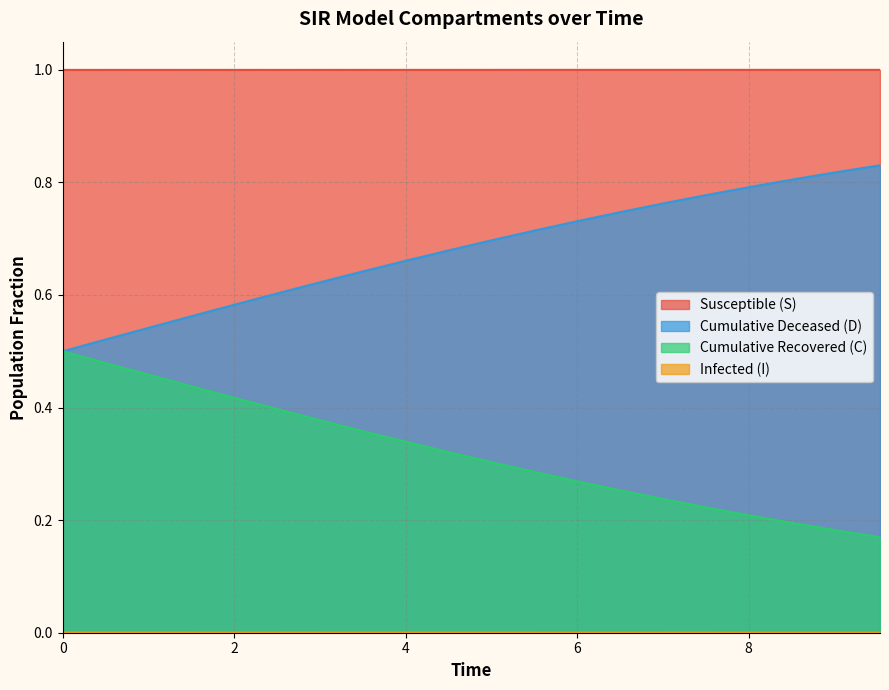

True or false: S has more than 1 interior local peaks.

False